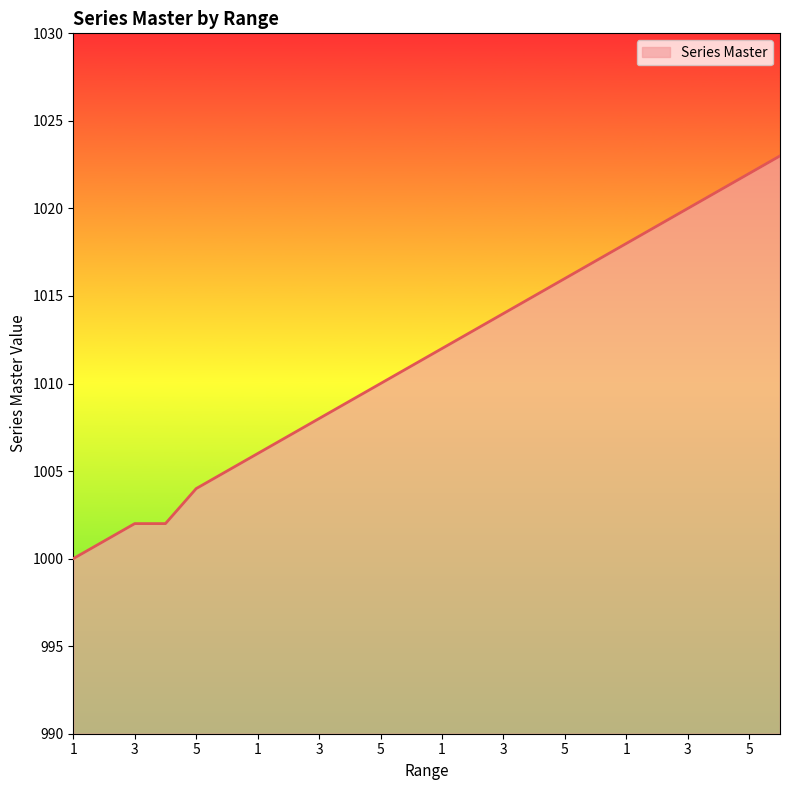

What is the minimum value shown in the chart?

1000